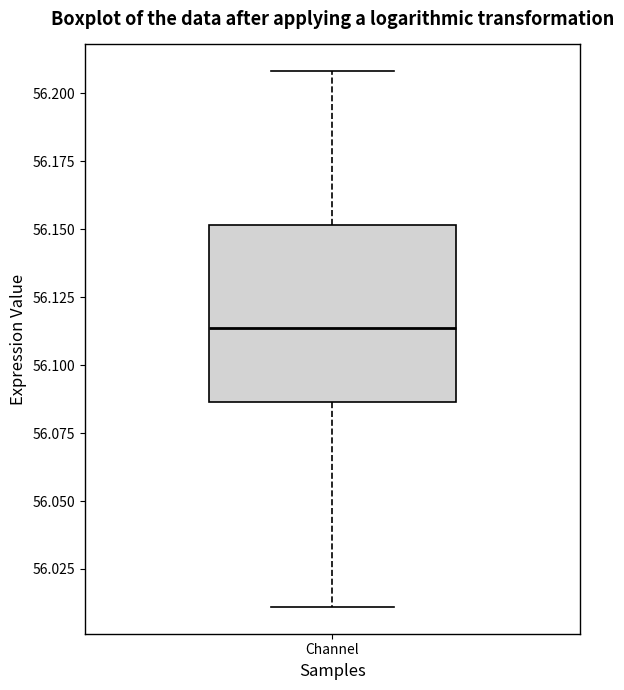

Transcribe this box plot: give where the median line is, the range the box spans, and where the two whiskers end, as read against the y-axis. The values are not printed on the chart, so give them approximately, as read against the axis.

median 56.115, box 56.085 to 56.150, whiskers 56.010 to 56.210